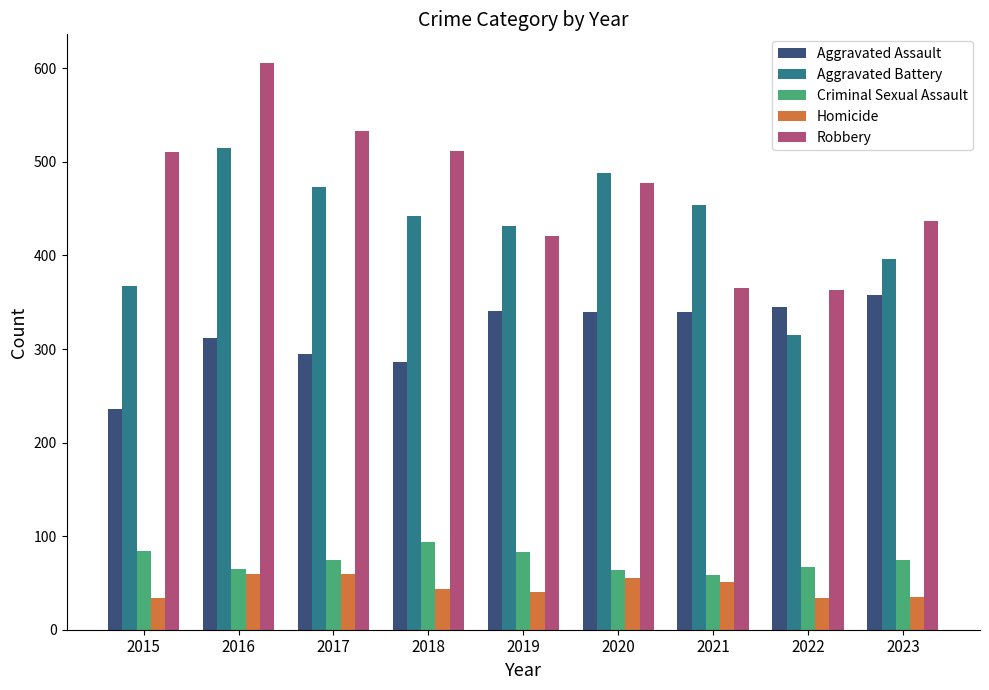

True or false: Criminal Sexual Assault has a value of 83 at 2019.

True